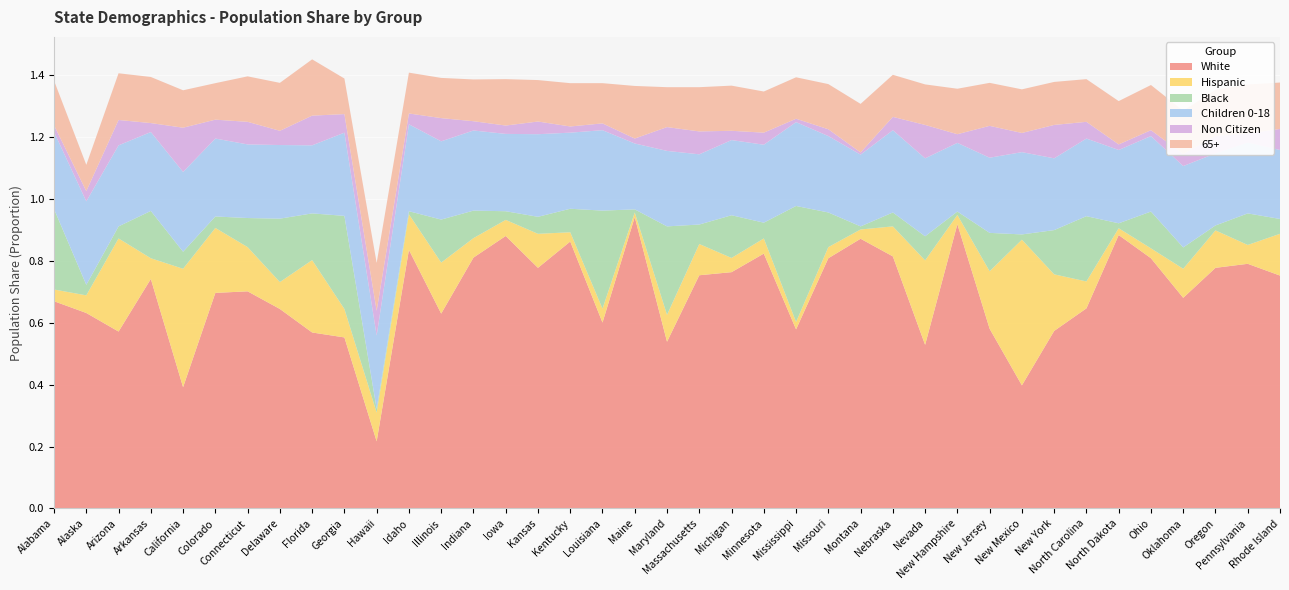

Reading right to left, what are all the values shown in this chart?

White: 0.8	0.8	0.8	0.7	0.8	0.9	0.6	0.6	0.4	0.6	0.9	0.5	0.8	0.9	0.8	0.6	0.8	0.8	0.8	0.5	0.9	0.6	0.9	0.8	0.9	0.8	0.6	0.8	0.2	0.6	0.6	0.6	0.7	0.7	0.4	0.7	0.6	0.6	0.7
Hispanic: 0.1	0.1	0.1	0.1	0.0	0.0	0.1	0.2	0.5	0.2	0.0	0.3	0.1	0.0	0.0	0.0	0.0	0.0	0.1	0.1	0.0	0.0	0.0	0.1	0.1	0.1	0.2	0.1	0.1	0.1	0.2	0.1	0.1	0.2	0.4	0.1	0.3	0.1	0.0
Black: 0.0	0.1	0.0	0.1	0.1	0.0	0.2	0.1	0.0	0.1	0.0	0.1	0.0	0.0	0.1	0.4	0.1	0.1	0.1	0.3	0.0	0.3	0.1	0.1	0.0	0.1	0.1	0.0	0.0	0.3	0.2	0.2	0.1	0.0	0.1	0.2	0.0	0.0	0.3
Children 0-18: 0.2	0.2	0.2	0.3	0.2	0.2	0.3	0.2	0.3	0.2	0.2	0.3	0.3	0.2	0.2	0.3	0.3	0.2	0.2	0.2	0.2	0.3	0.2	0.3	0.2	0.3	0.3	0.3	0.2	0.3	0.2	0.2	0.2	0.3	0.3	0.3	0.3	0.3	0.2
Non Citizen: 0.1	0.0	0.1	0.0	0.0	0.0	0.1	0.1	0.1	0.1	0.0	0.1	0.0	0.0	0.0	0.0	0.0	0.0	0.1	0.1	0.0	0.0	0.0	0.0	0.0	0.0	0.1	0.0	0.1	0.1	0.1	0.0	0.1	0.1	0.1	0.0	0.1	0.0	0.0
65+: 0.1	0.2	0.1	0.1	0.1	0.1	0.1	0.1	0.1	0.1	0.1	0.1	0.1	0.2	0.1	0.1	0.1	0.1	0.1	0.1	0.2	0.1	0.1	0.1	0.1	0.1	0.1	0.1	0.2	0.1	0.2	0.2	0.1	0.1	0.1	0.1	0.2	0.1	0.1